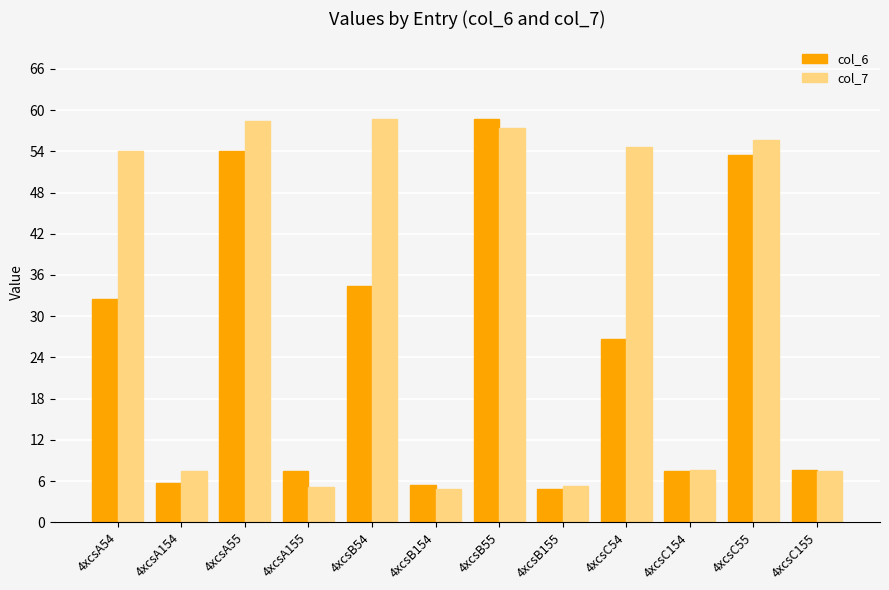

What are all the series names shown in the legend?

col_6, col_7